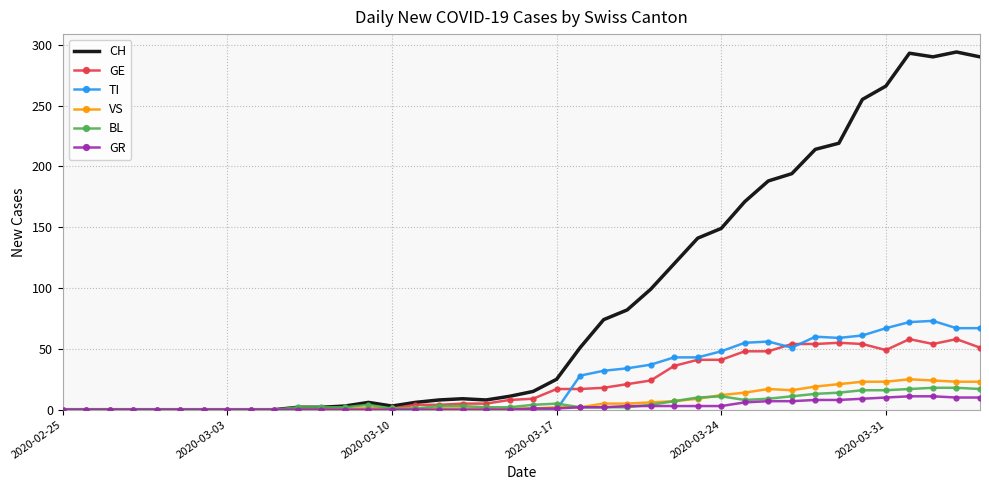

What is the highest value of the GE series?

58